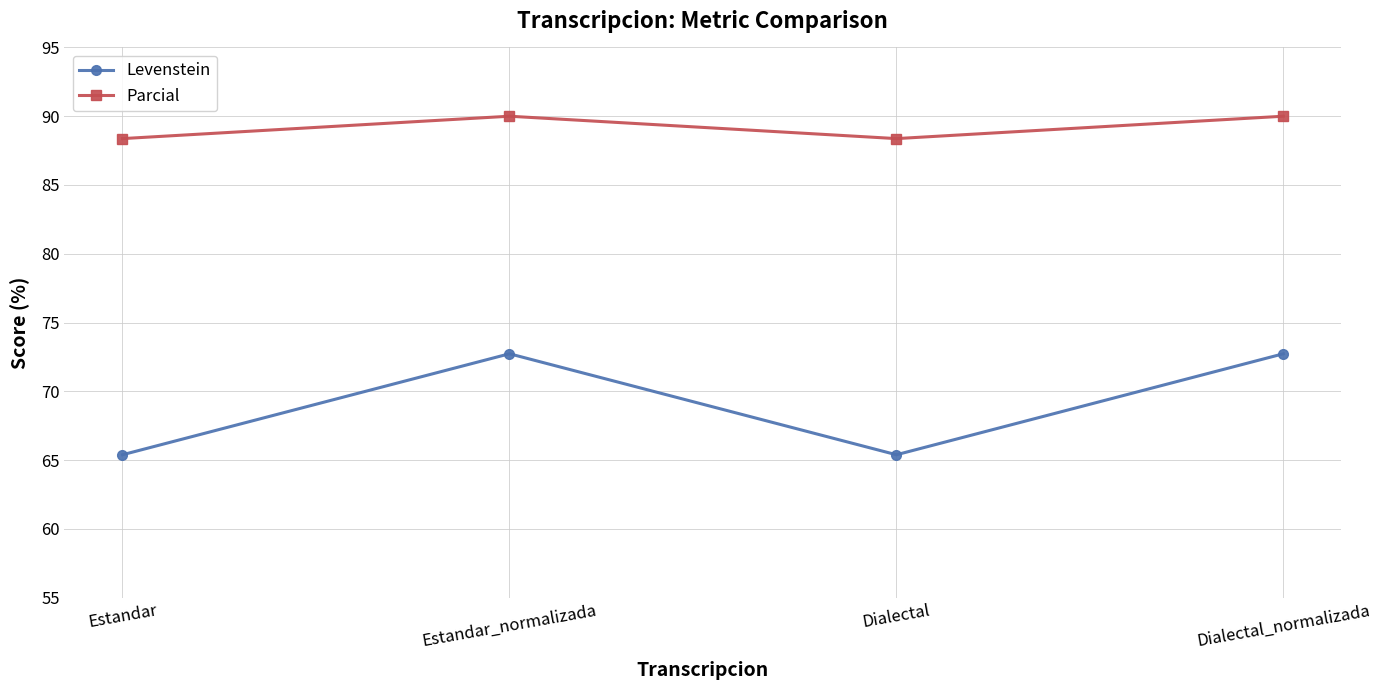

What position from the left is Estandar?

1